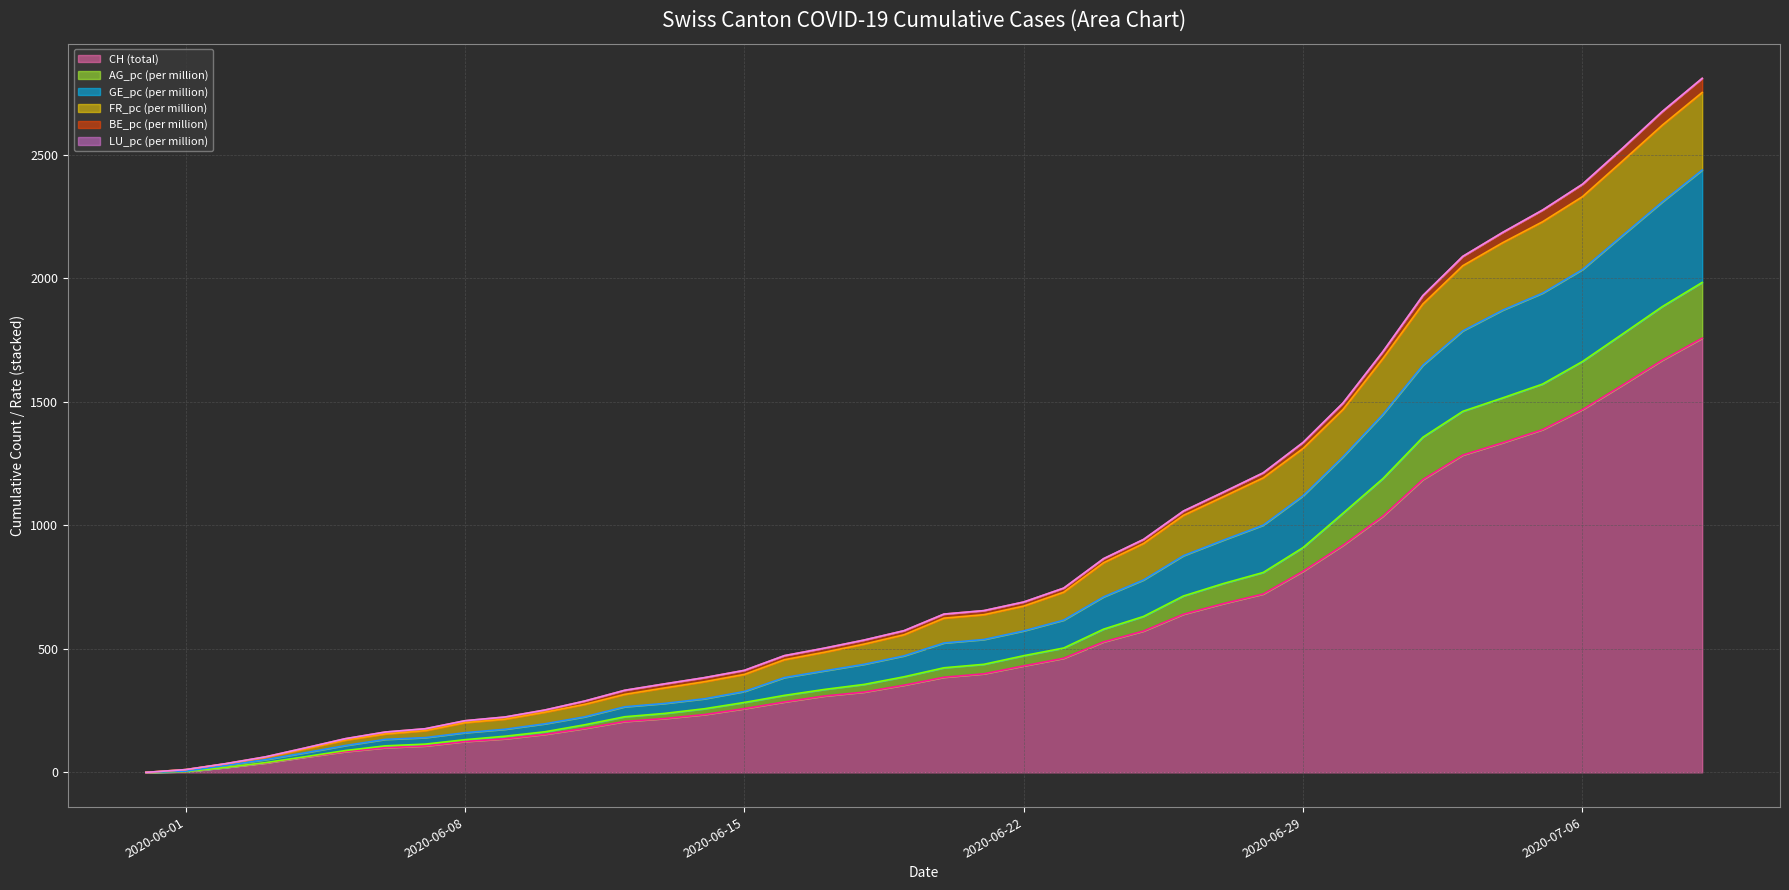

What are all the series names shown in the legend?

CH (total) (line), AG_pc (per million) (line), GE_pc (per million) (line), FR_pc (per million) (line), BE_pc (per million) (line), LU_pc (per million) (line)